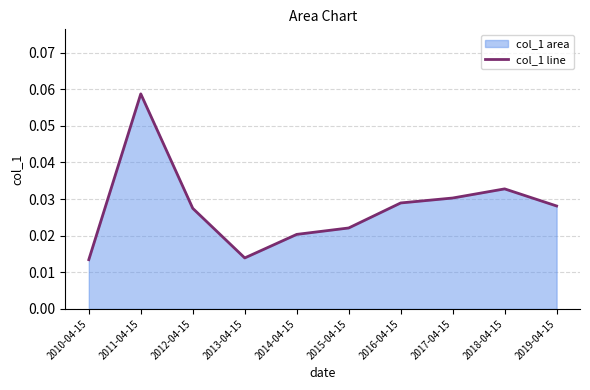

Reading left to right, transcribe all the data shown in this chart.

2010-04-15=0.0	2011-04-15=0.1	2012-04-15=0.0	2013-04-15=0.0	2014-04-15=0.0	2015-04-15=0.0	2016-04-15=0.0	2017-04-15=0.0	2018-04-15=0.0	2019-04-15=0.0